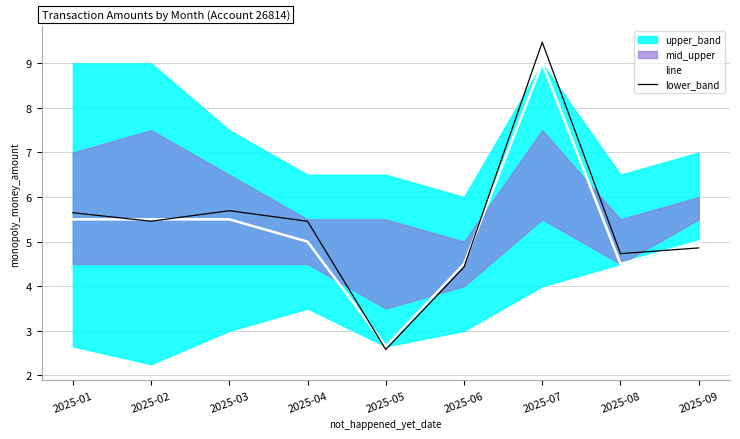

What is the minimum value shown in the chart?

2.6